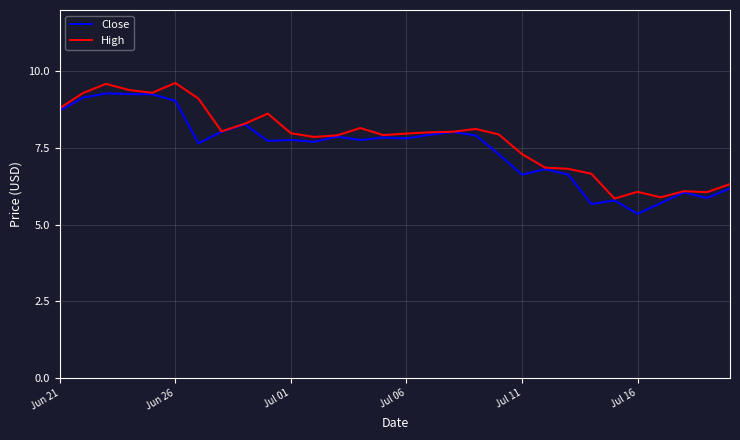

At which label does Close reach its minimum?

Jul 16